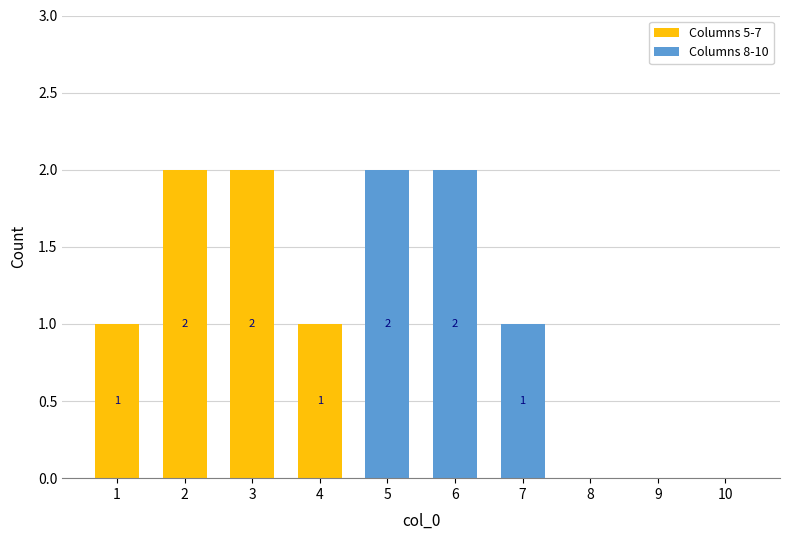

Reading right to left, transcribe the values for Columns 5-7.

10=0	9=0	8=0	7=0	6=0	5=0	4=1	3=2	2=2	1=1